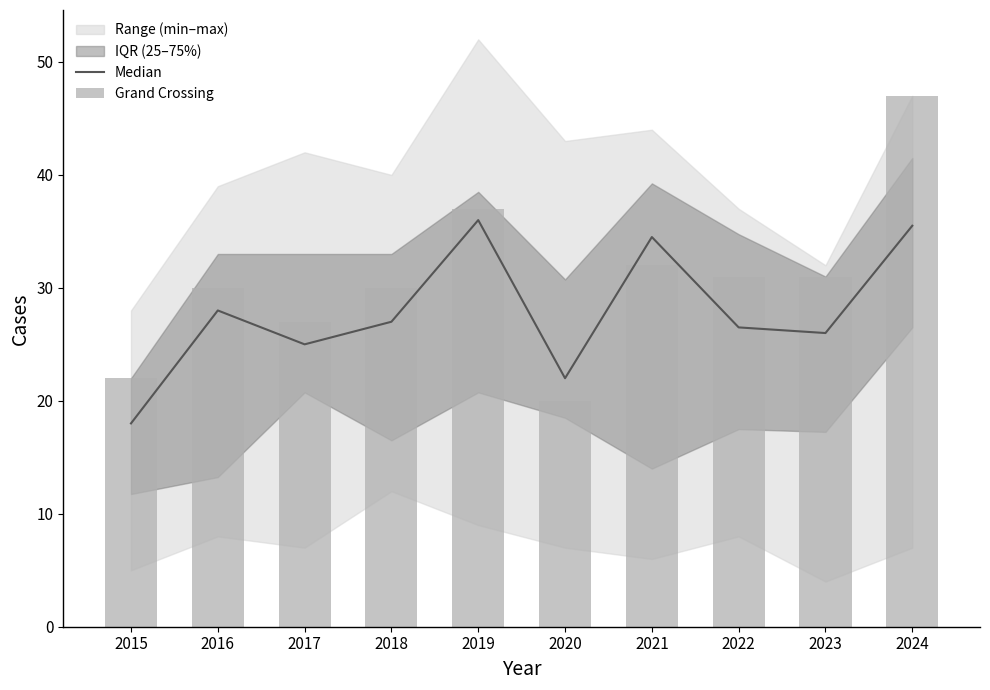

Is it true that Median equals 43.0 at 2018?

False